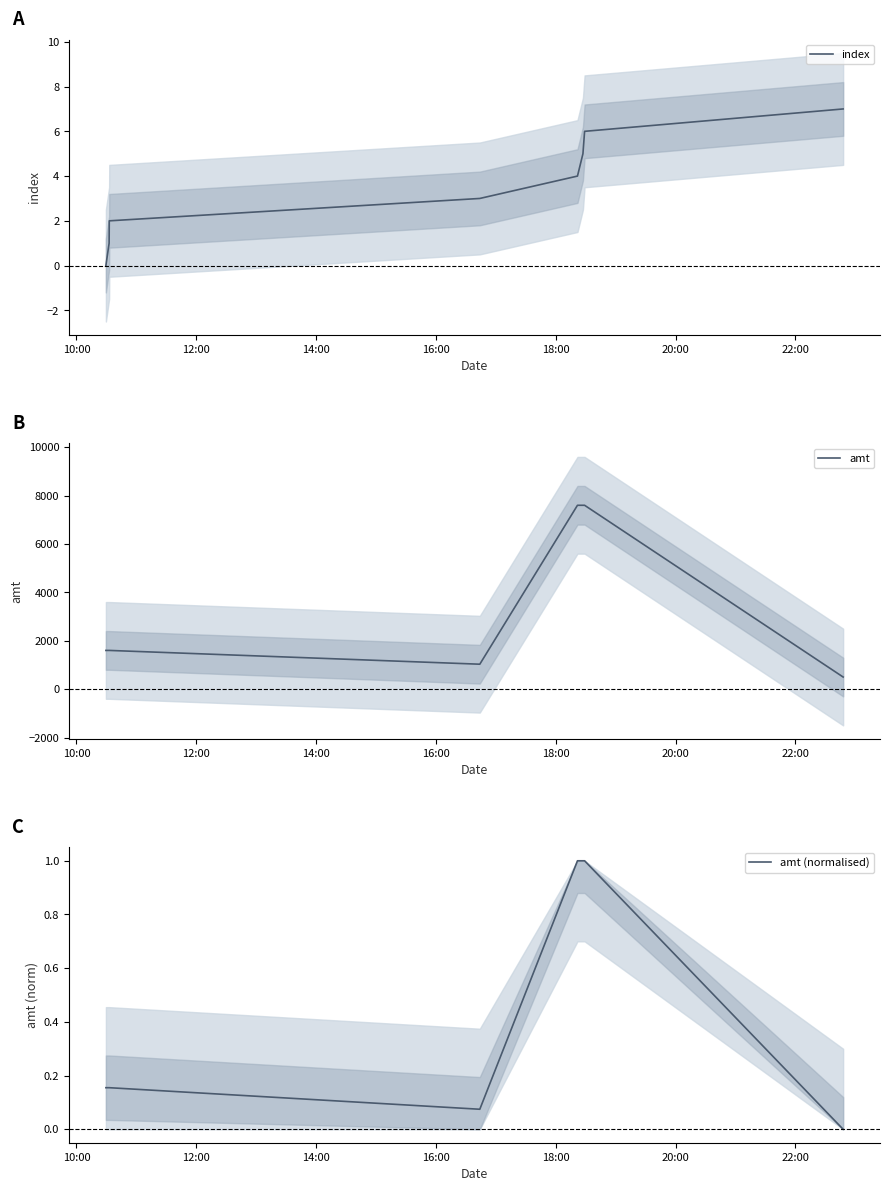

Is it true that index equals 4.0 at 18:00?

True